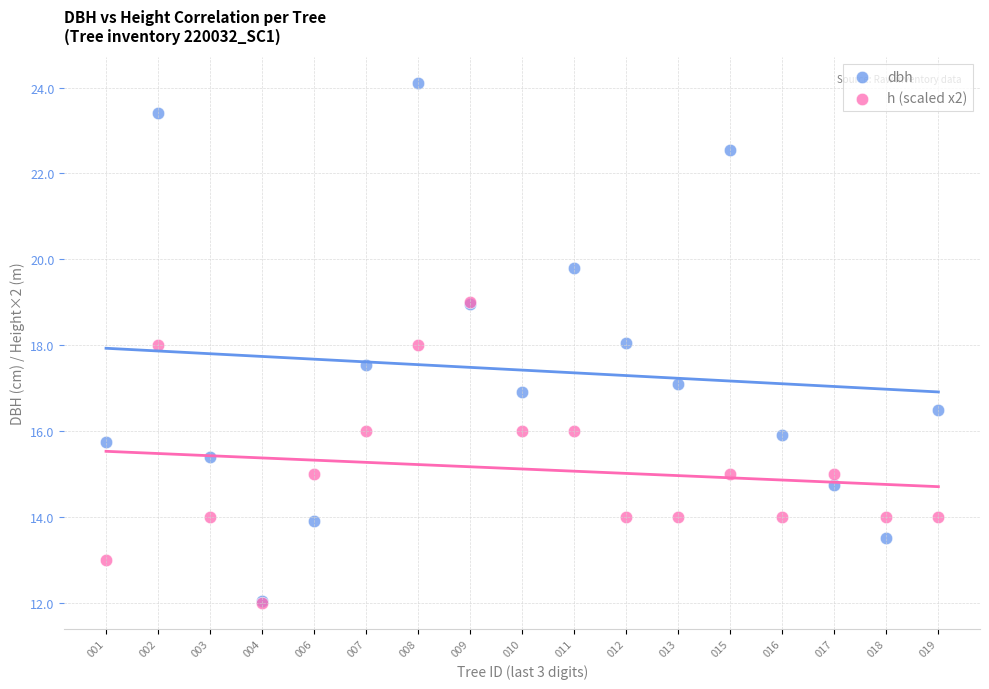

What are all the series names shown in the legend?

dbh, h (scaled x2)